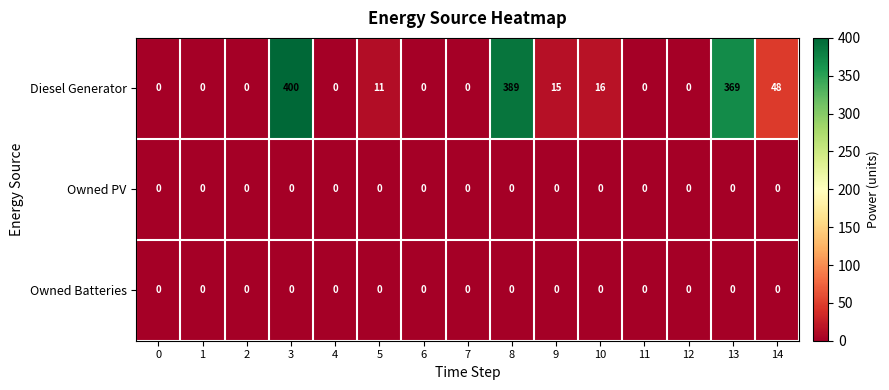

At which category is the sum across all series the highest?

3